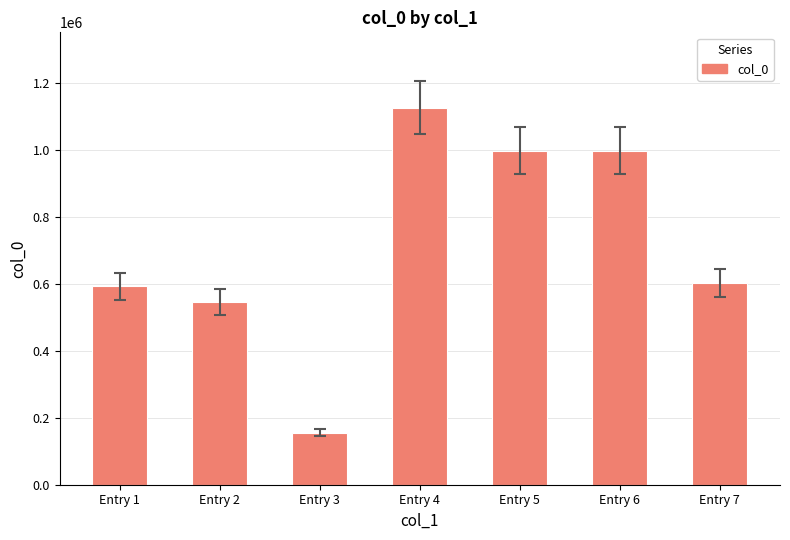

At which label is the value closest to 641656?

Entry 7